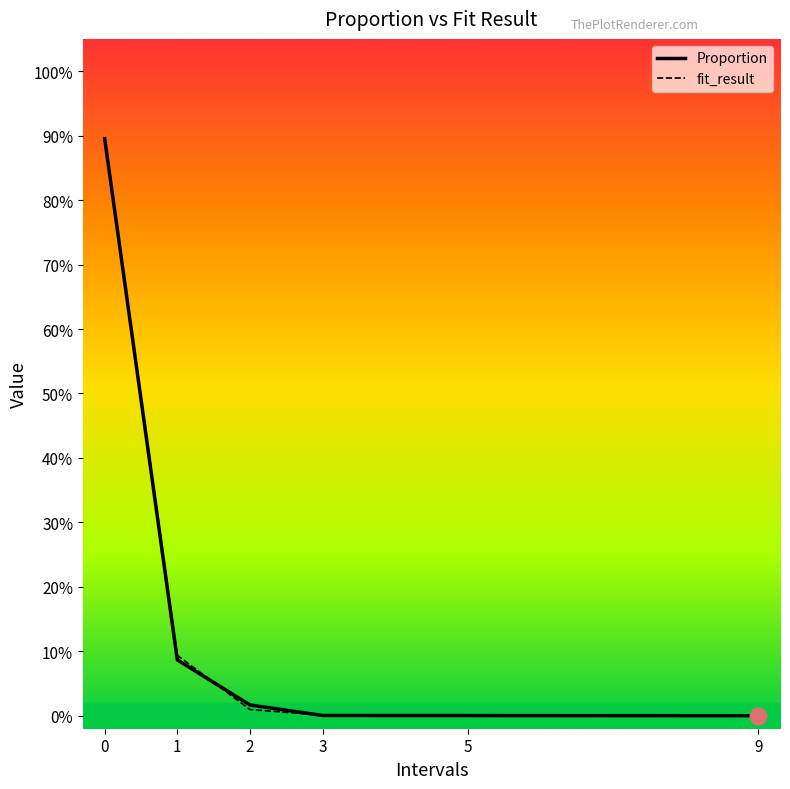

After their last crossing, which series has the higher values: fit_result or Proportion?

Proportion